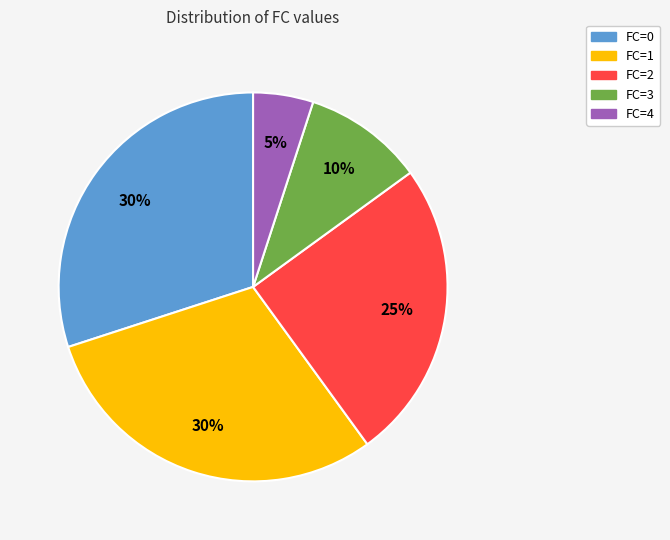

To the nearest percent, what is the difference between the largest and smallest slice percentages?

25%